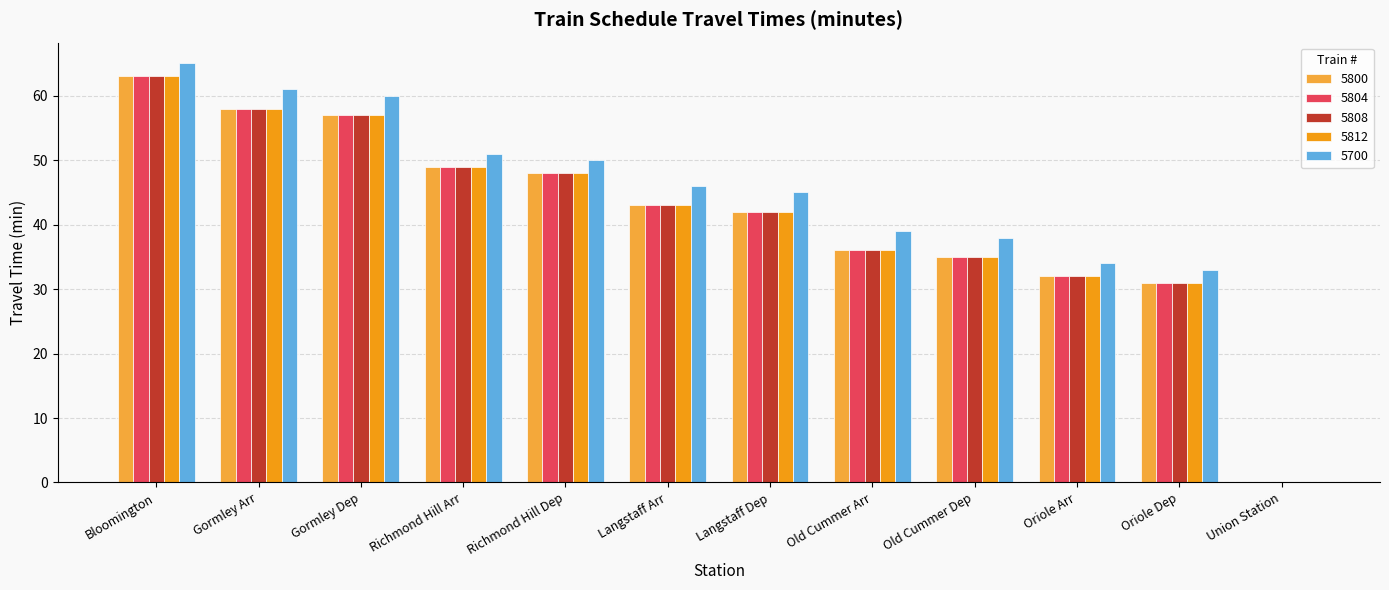

What is the approximate value of 5800 at Bloomington?

63